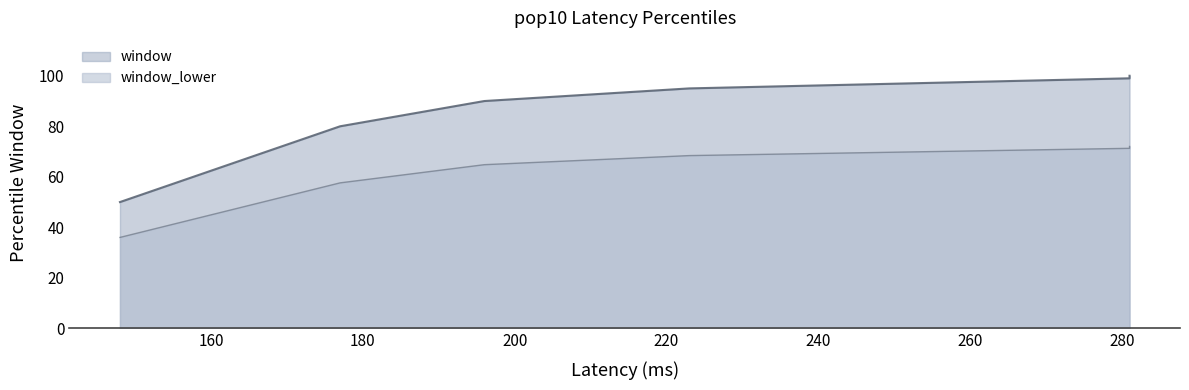

True or false: window_line and window_lower_line intersect in this chart.

False